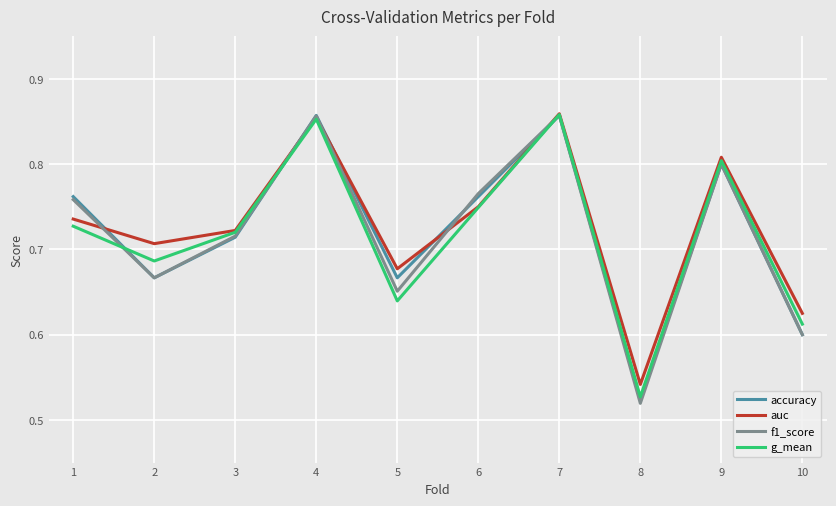

How many lines are shown in the chart?

4